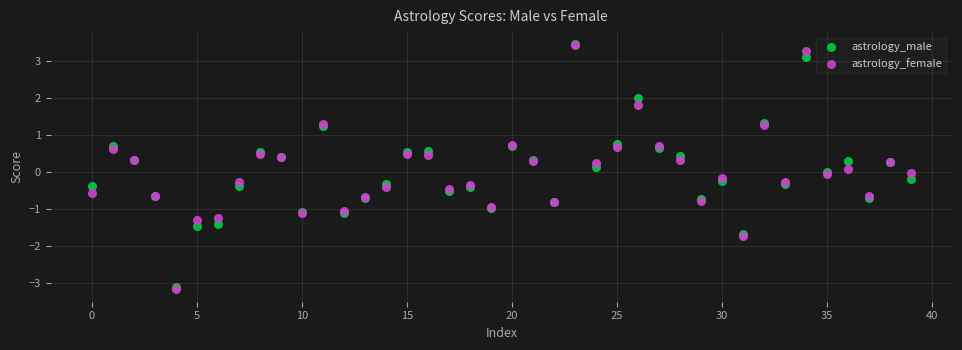

Which series has the largest Y range (max minus min)?

astrology_female